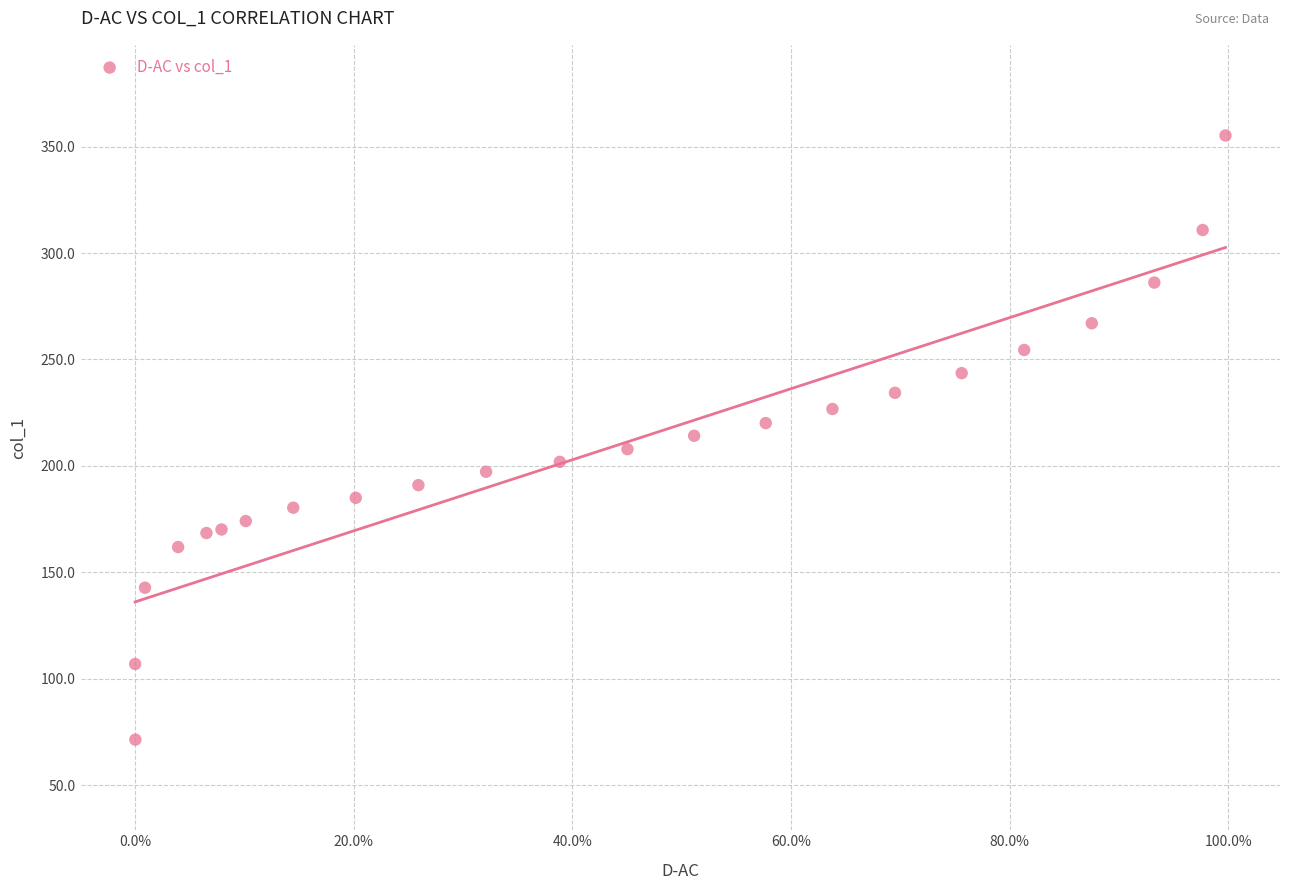

What is the range of Y values (max minus min)?

283.9